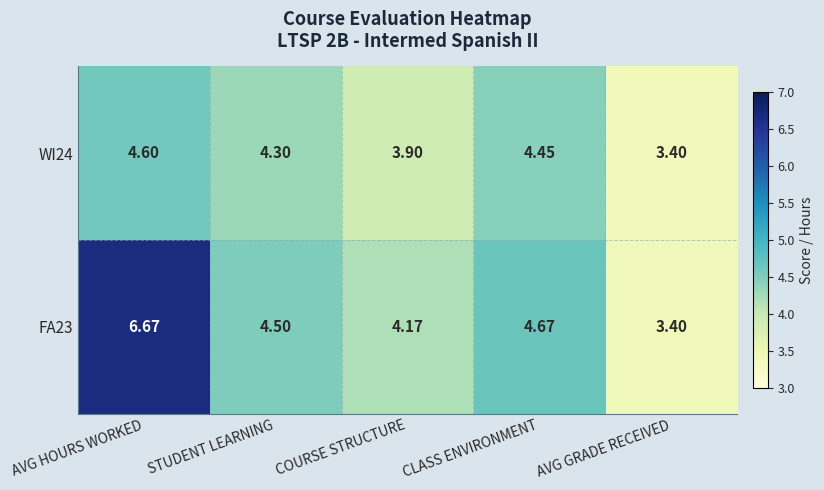

What is the spread (max minus min) of values at CLASS ENVIRONMENT?

0.2